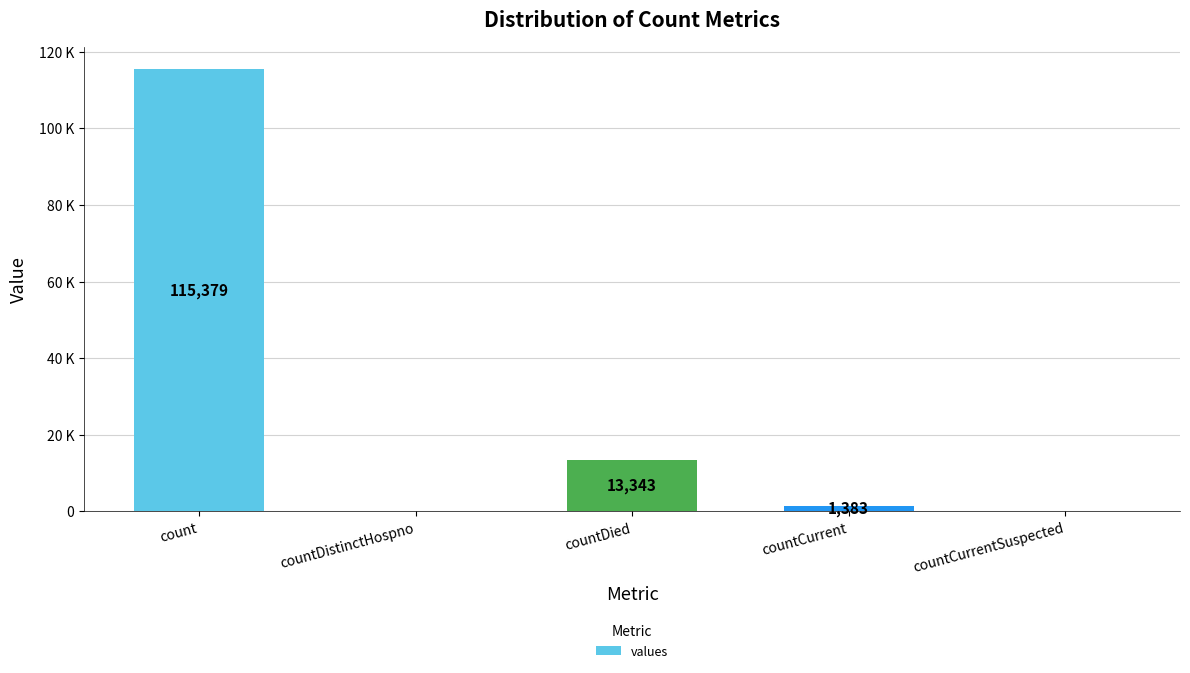

List the labels in order of value, smallest first.

countDistinctHospno, countCurrentSuspected, countCurrent, countDied, count